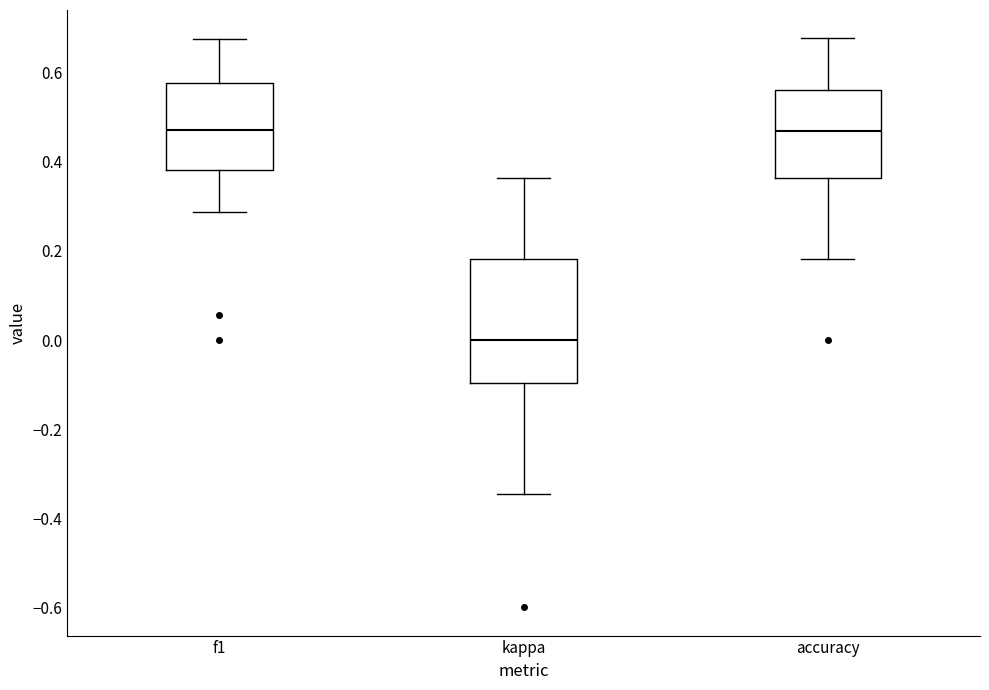

Where is the lower edge of the box for accuracy on the y-axis? The values are not printed on the chart, so give them approximately, as read against the axis.

0.36